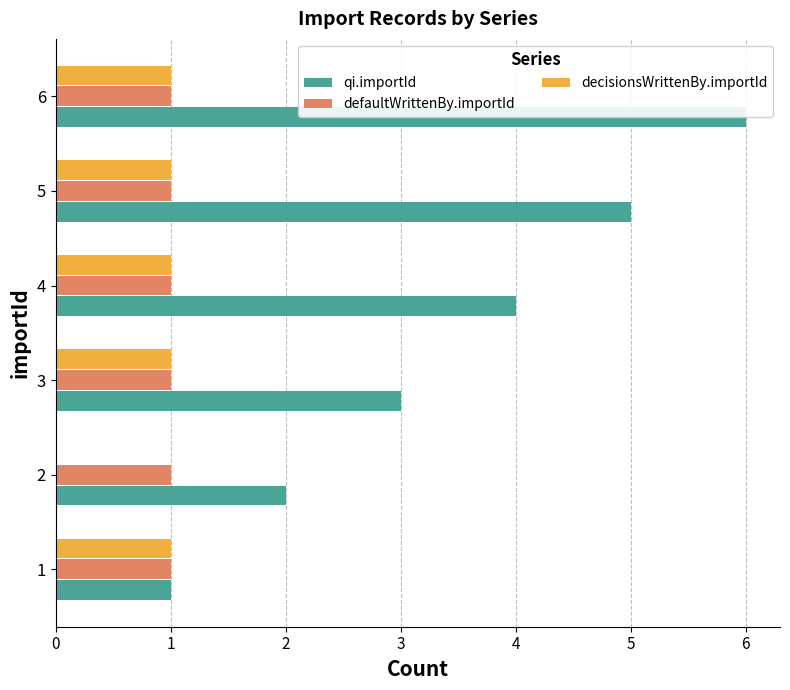

At which category does the chart reach its peak across all series?

6